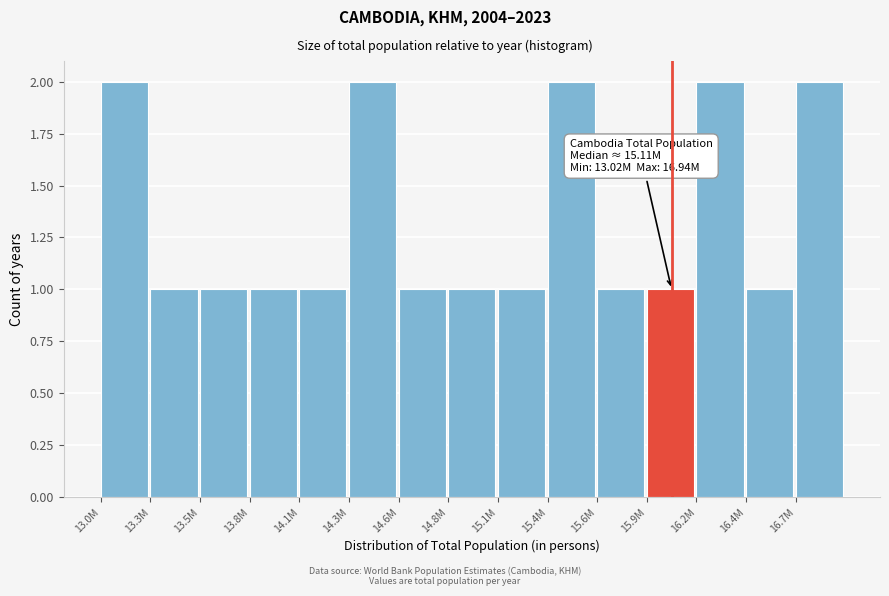

Reading left to right, extract all data points from this chart.

2	1	1	1	1	2	1	1	1	2	1	1	2	1	2